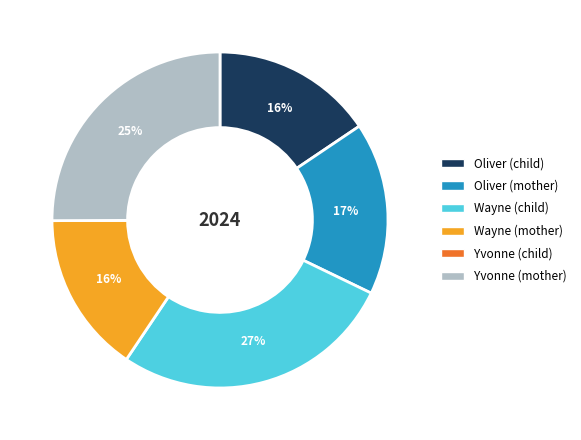

Is the sum of Wayne (mother) and Oliver (child) greater than half?

No